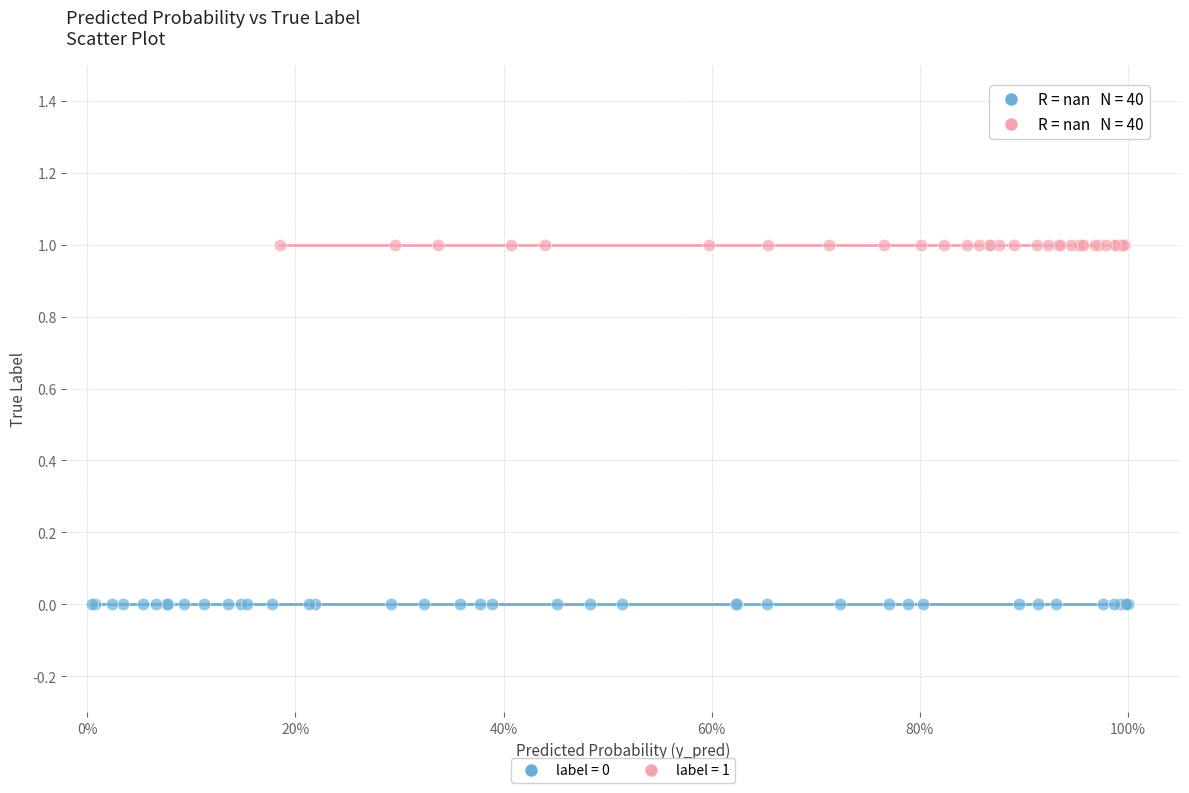

Which series reaches the maximum Y coordinate?

label = 1